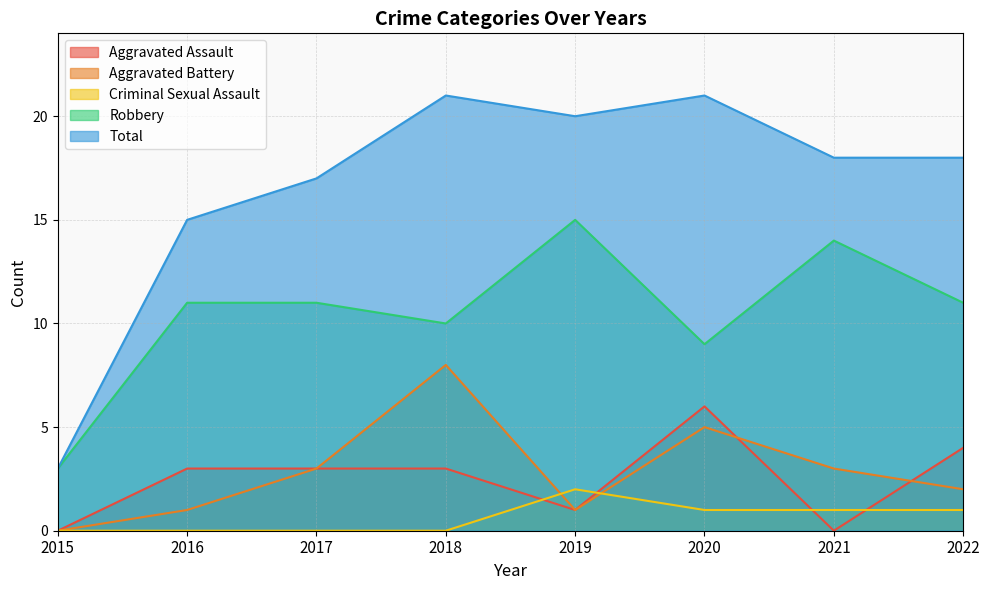

Reading right to left, what are all the values shown in this chart?

Aggravated Assault: 4	0	6	1	3	3	3	0
Aggravated Battery: 2	3	5	1	8	3	1	0
Criminal Sexual Assault: 1	1	1	2	0	0	0	0
Robbery: 11	14	9	15	10	11	11	3
Total: 18	18	21	20	21	17	15	3